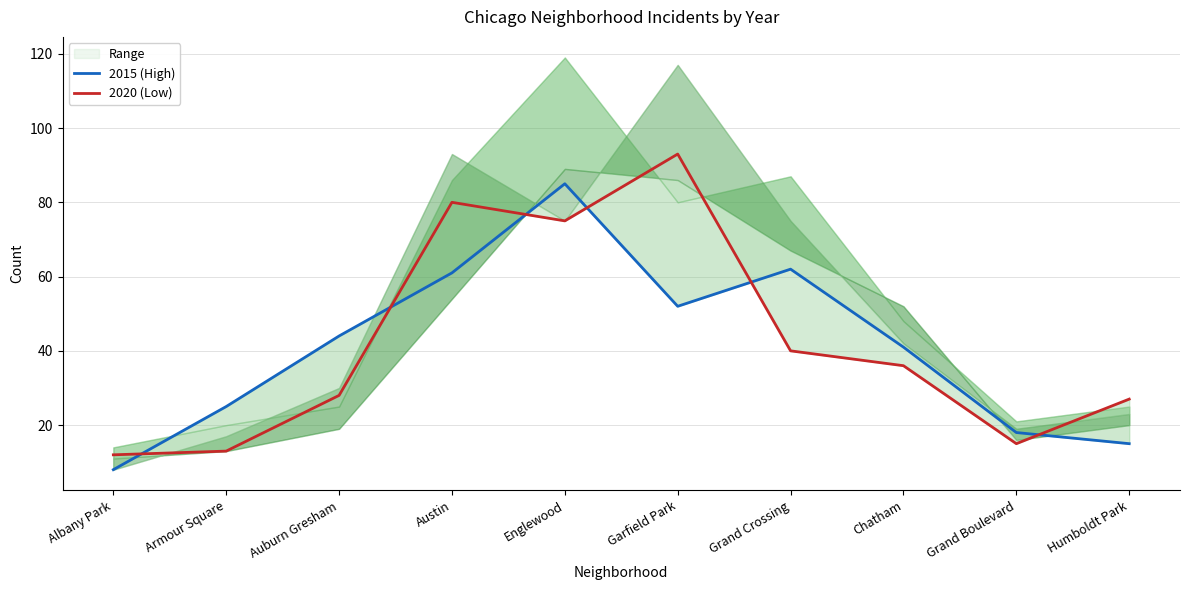

At which category is the sum across all series the highest?

Englewood